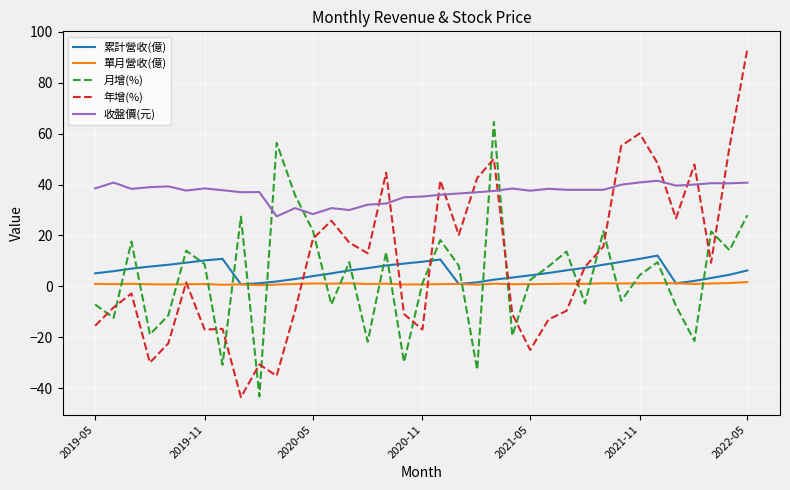

What is the average value of the 單月營收(億) series?

1.0